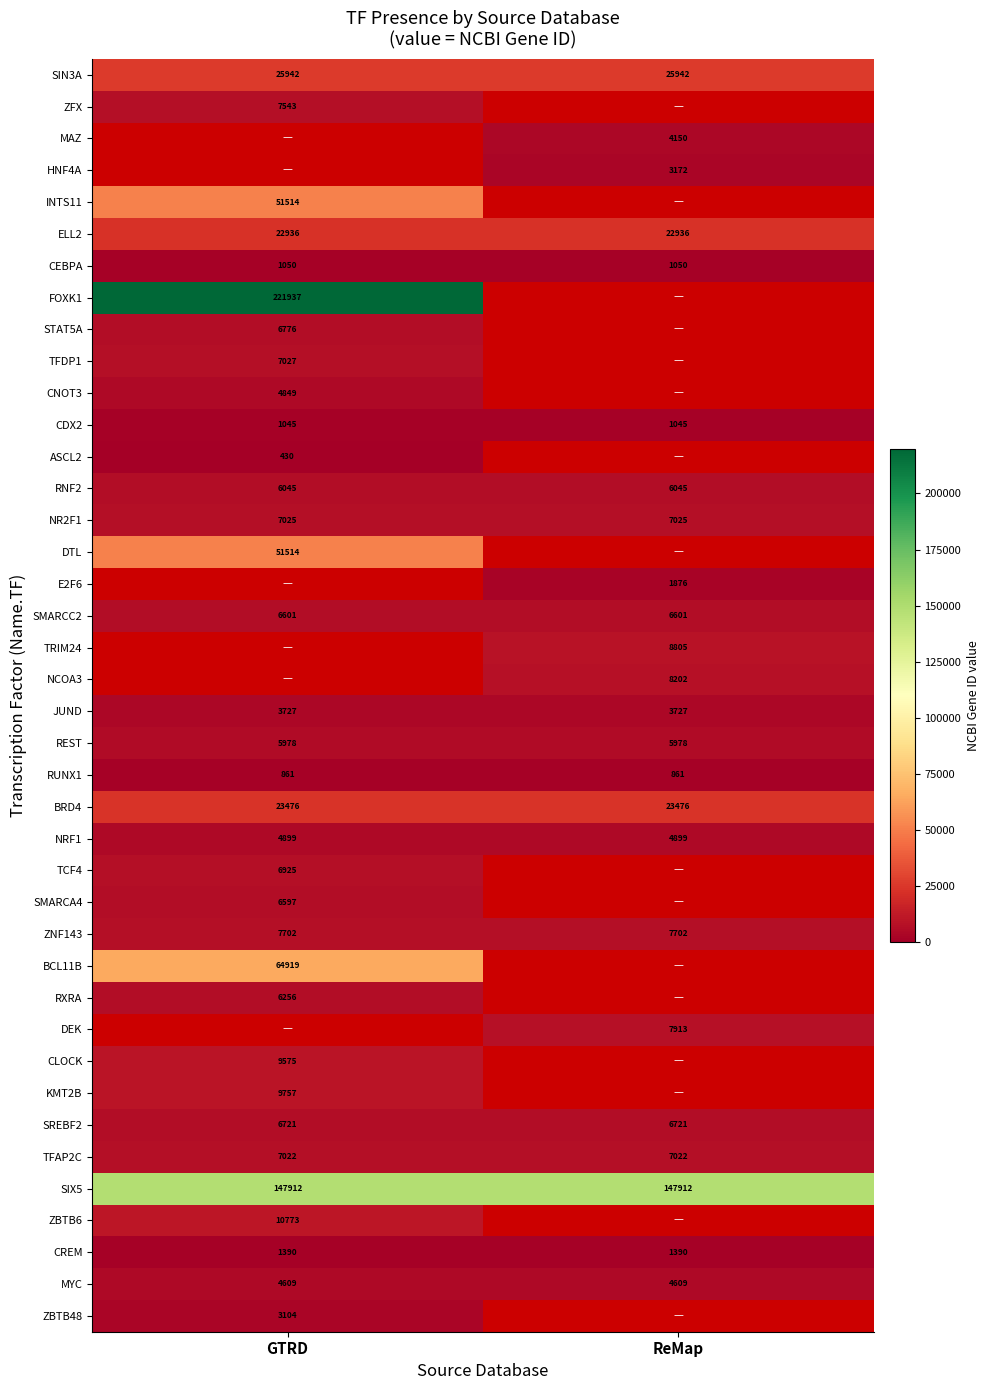

Count the number of categories in the chart.

2